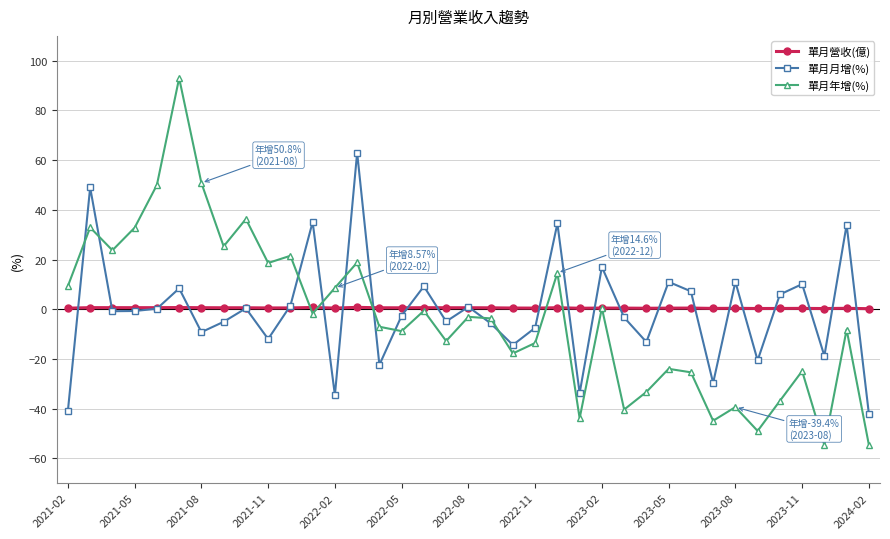

True or false: 單月月增(%) has more than 0 points higher than both neighbors.

True